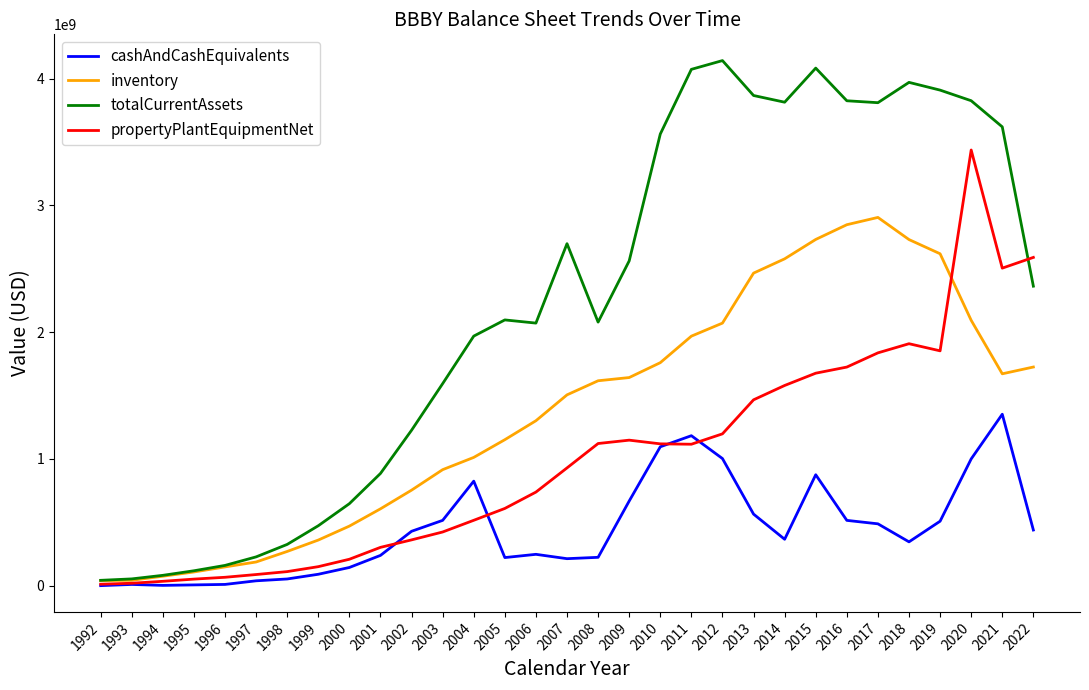

What is the difference between the maximum and minimum values in the cashAndCashEquivalents series?

1352384000